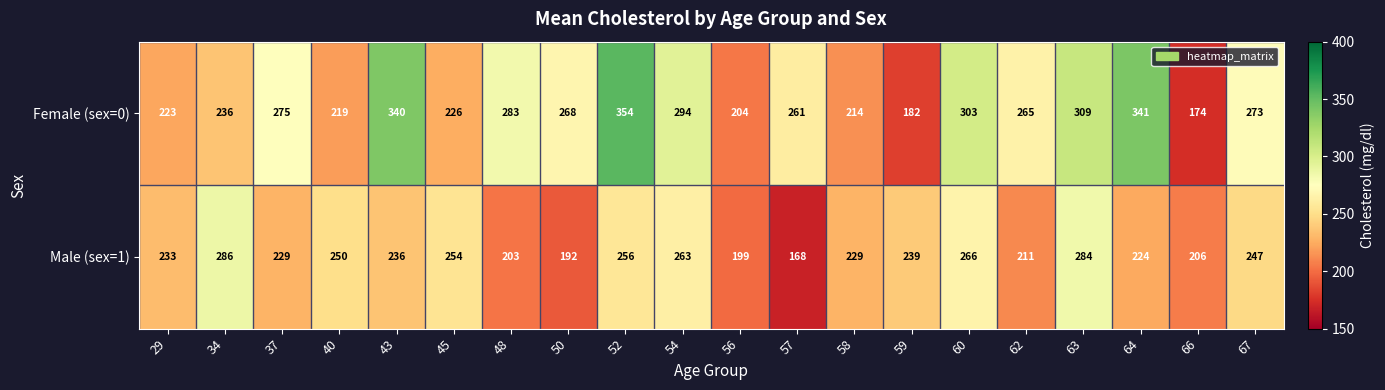

Is it true that Female (sex=0) equals 182 at 59?

True